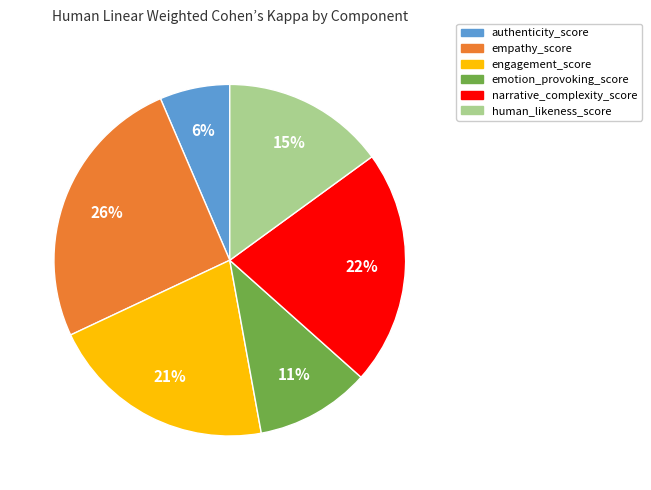

The empathy_score slice represents 20% of the pie. True or false?

False